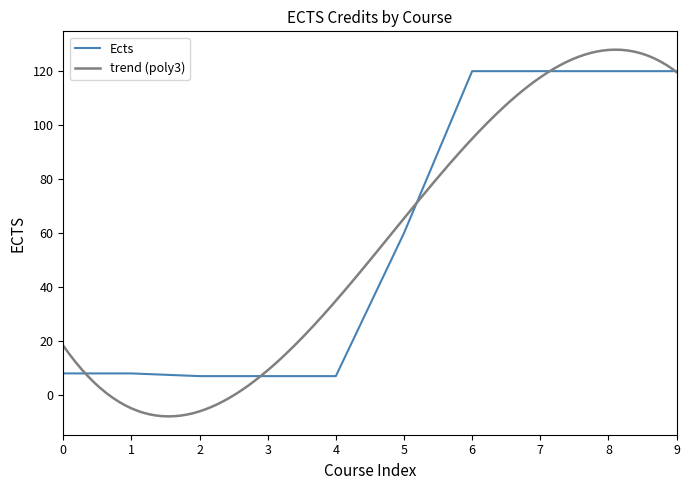

Is it true that Ects equals 26 at 5?

False